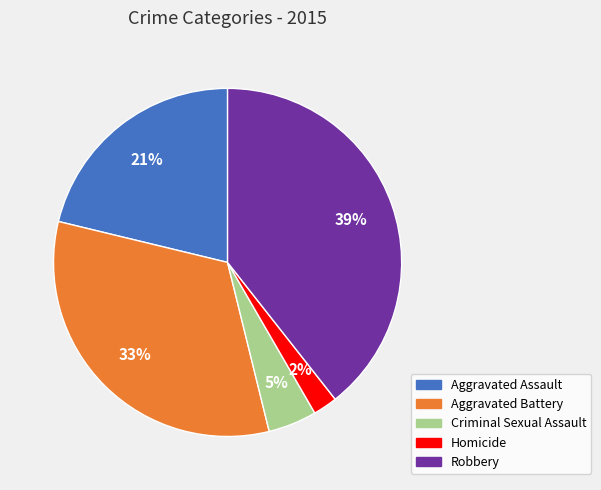

Do Robbery and Criminal Sexual Assault together represent more than half of the pie?

No